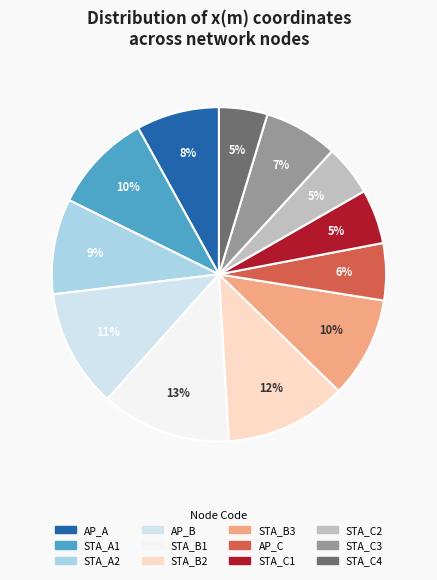

How many slices are in this pie chart?

12